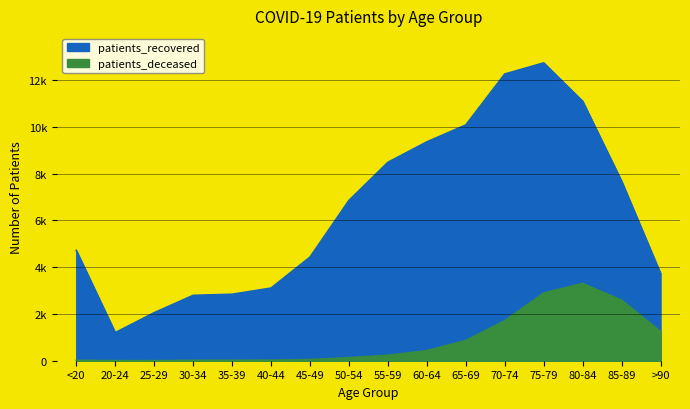

At which category does patients_recovered reach its first local peak?

75-79